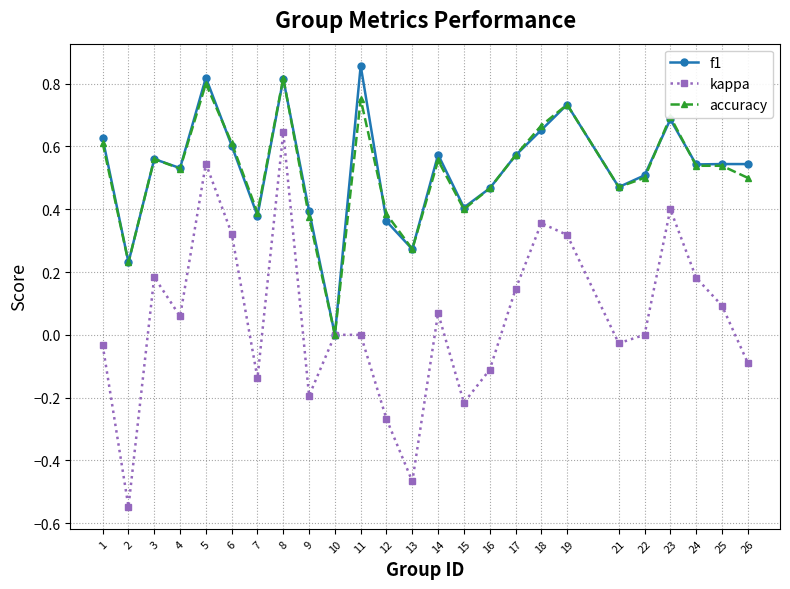

Where is the first local maximum for kappa?

3